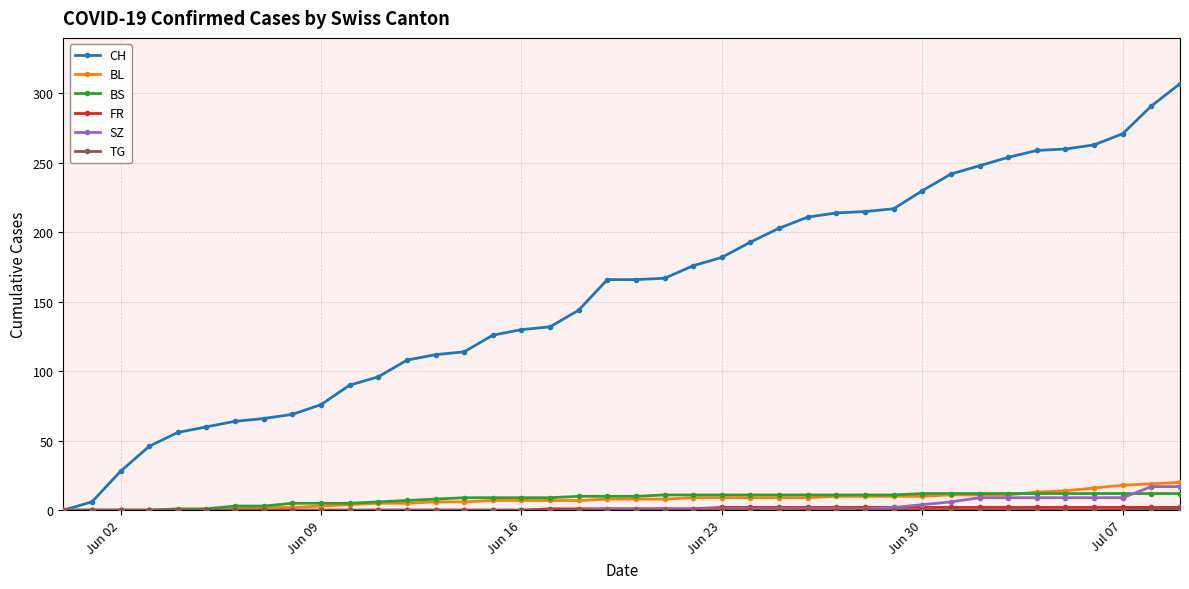

Which series has the largest range (max minus min)?

CH